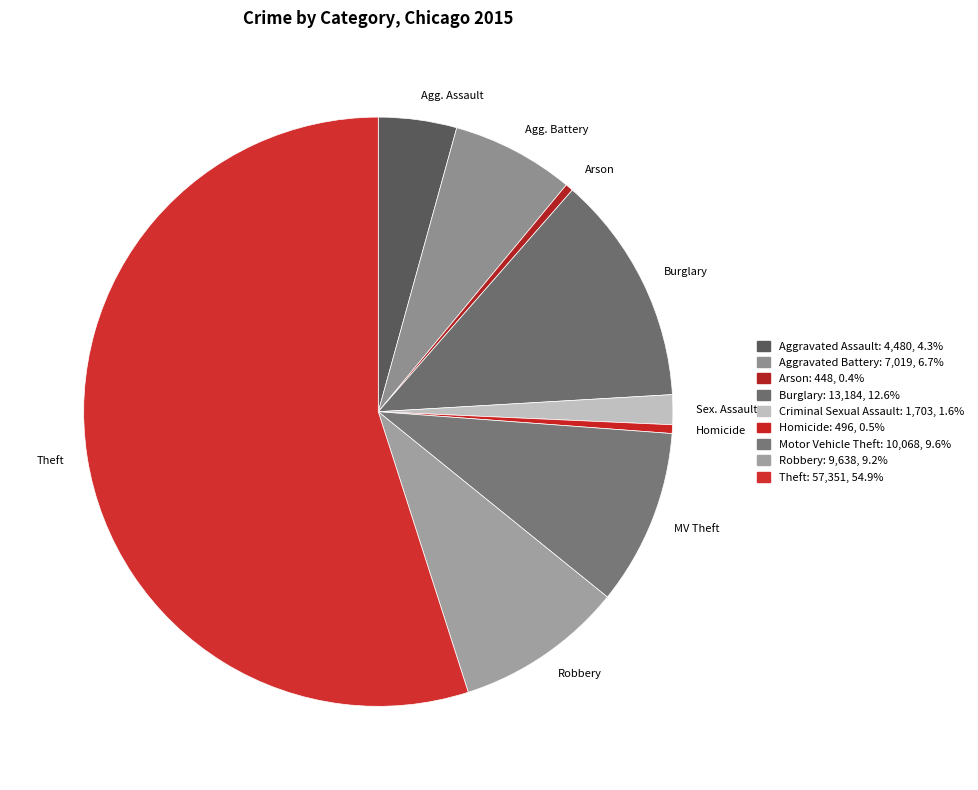

Which has a higher value, Agg. Battery or Agg. Assault?

Agg. Battery